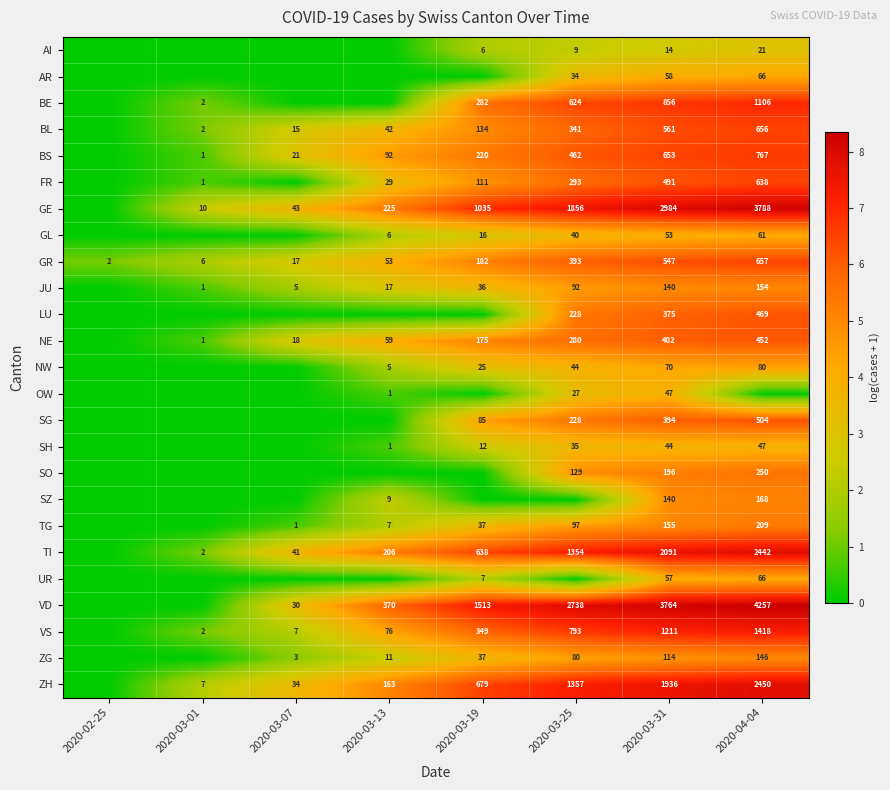

Is the value of FR at 2020-04-04 greater than the value of BS at 2020-04-04?

No